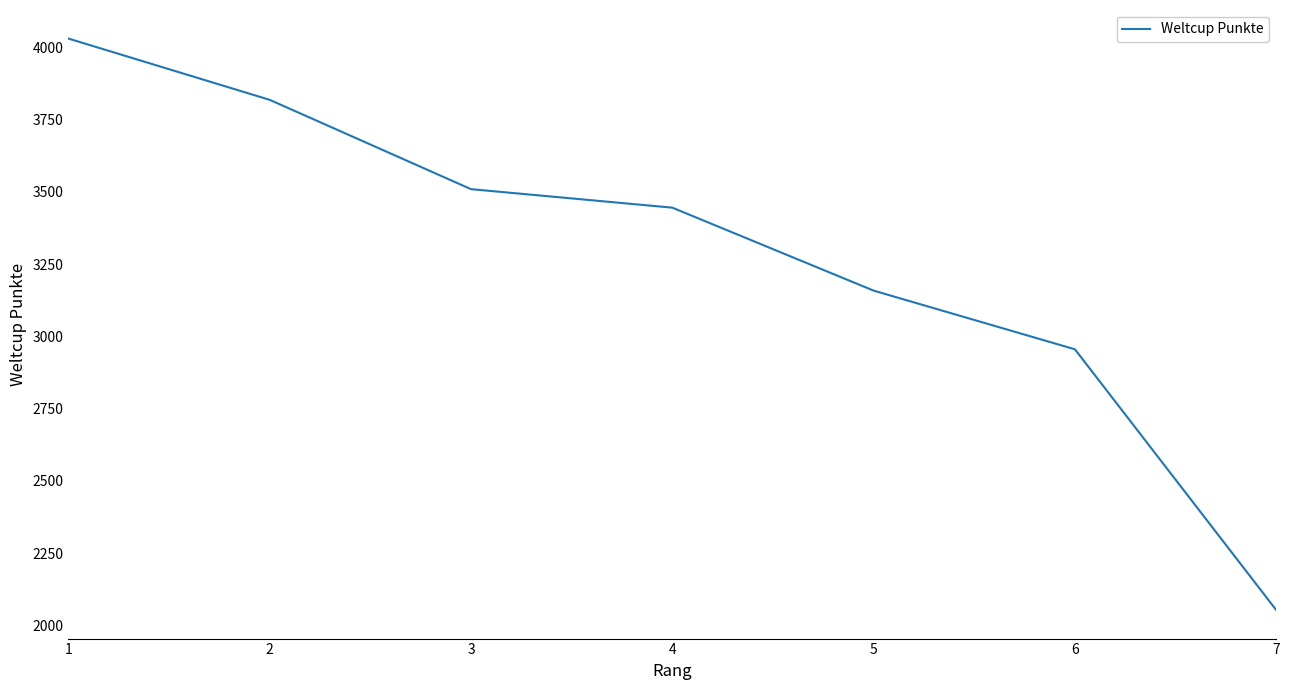

How many distinct data groups are displayed?

1